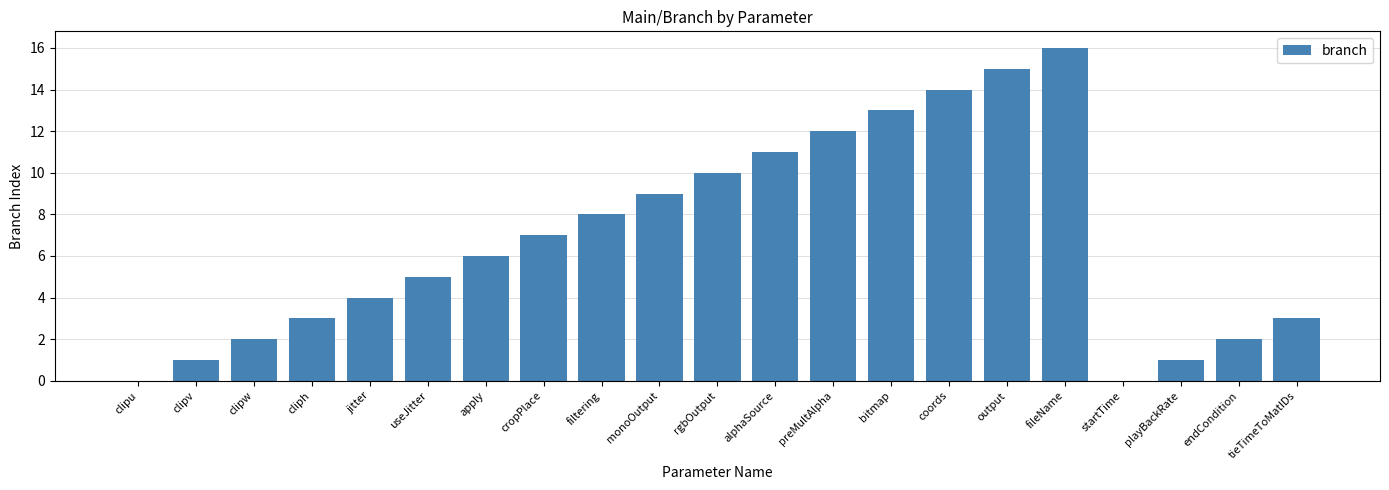

Are the bars horizontal?

No